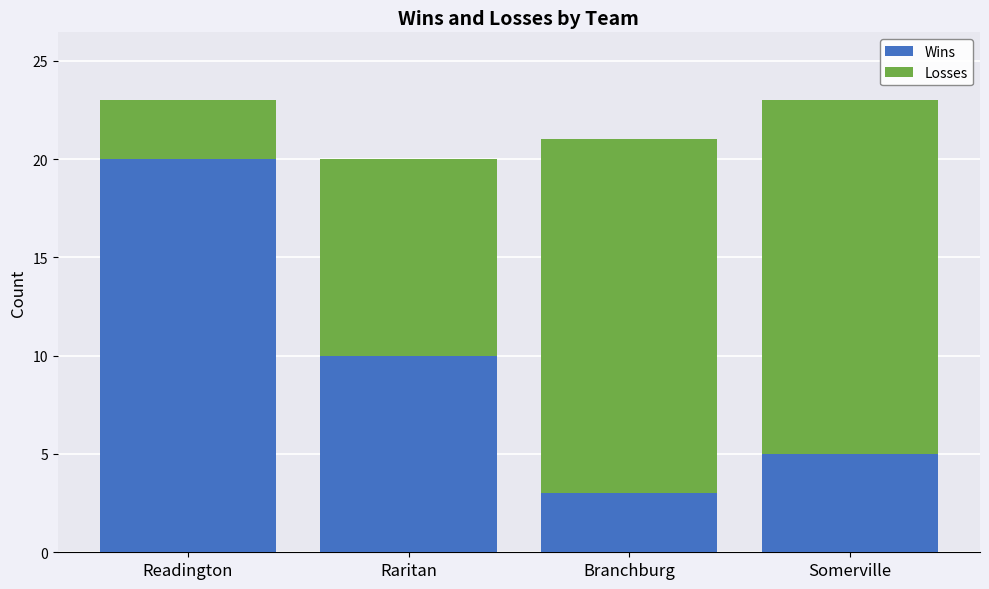

What is the total value across all series at Raritan?

20